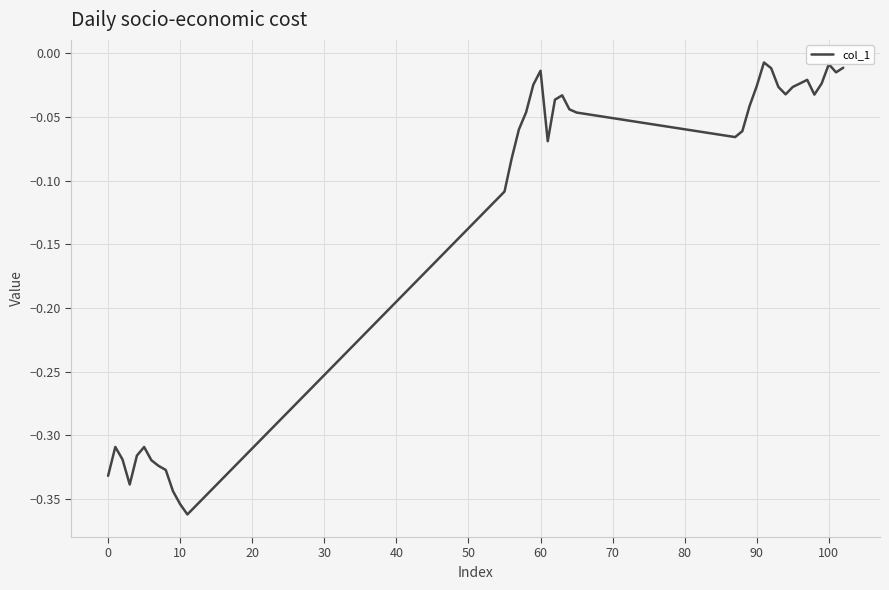

What is the difference between the maximum and minimum values?

0.4